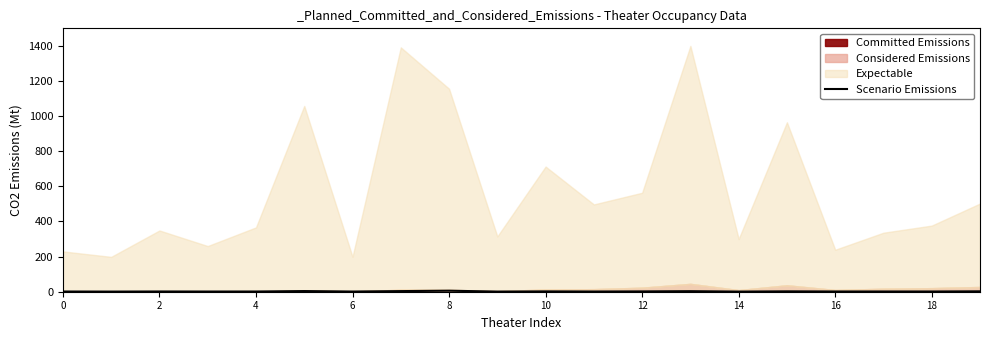

What is the difference between the maximum and minimum values?

5.1